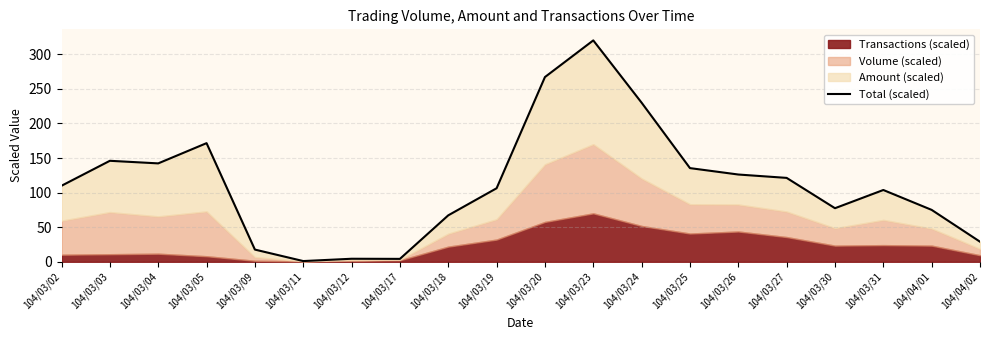

Reading left to right, transcribe all the data shown in this chart.

104/03/02=109.9	104/03/03=146.0	104/03/04=142.2	104/03/05=171.5	104/03/09=17.6	104/03/11=1.0	104/03/12=4.4	104/03/17=4.2	104/03/18=67.1	104/03/19=106.3	104/03/20=267.0	104/03/23=320.0	104/03/24=230.0	104/03/25=135.4	104/03/26=126.1	104/03/27=121.3	104/03/30=77.4	104/03/31=103.7	104/04/01=75.0	104/04/02=29.0